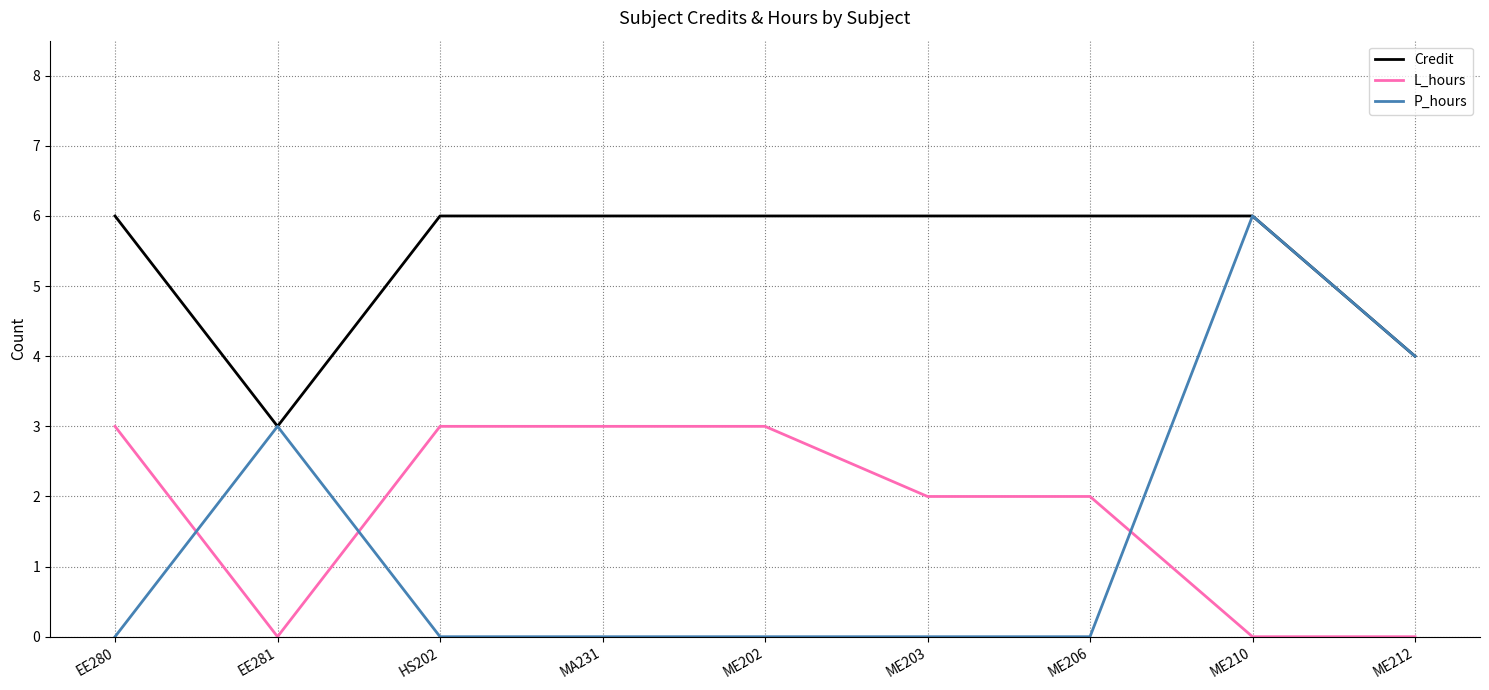

Reading left to right, what are all the values shown in this chart?

Credit: EE280=6	EE281=3	HS202=6	MA231=6	ME202=6	ME203=6	ME206=6	ME210=6	ME212=4
L_hours: EE280=3	EE281=0	HS202=3	MA231=3	ME202=3	ME203=2	ME206=2	ME210=0	ME212=0
P_hours: EE280=0	EE281=3	HS202=0	MA231=0	ME202=0	ME203=0	ME206=0	ME210=6	ME212=4